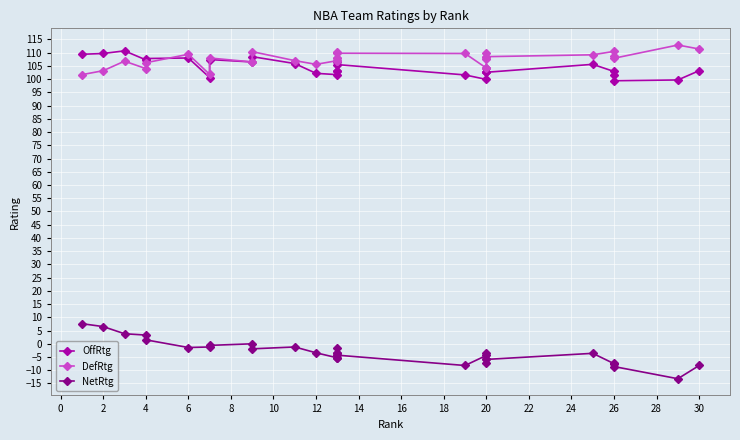

What are all the series names shown in the legend?

OffRtg, DefRtg, NetRtg